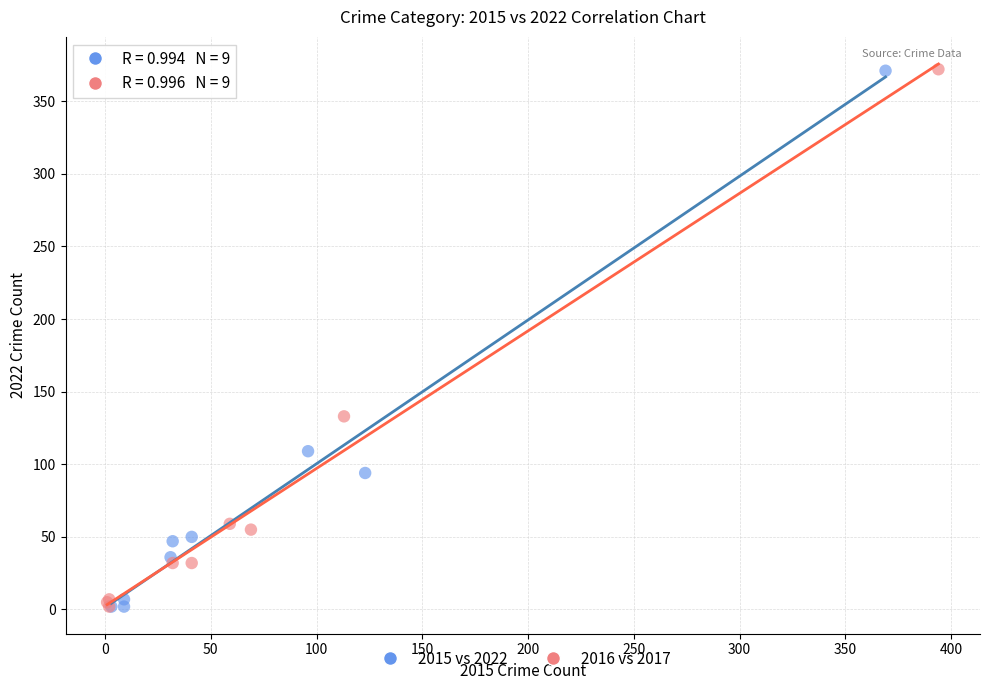

What are all the series names shown in the legend?

2015 vs 2022, 2016 vs 2017